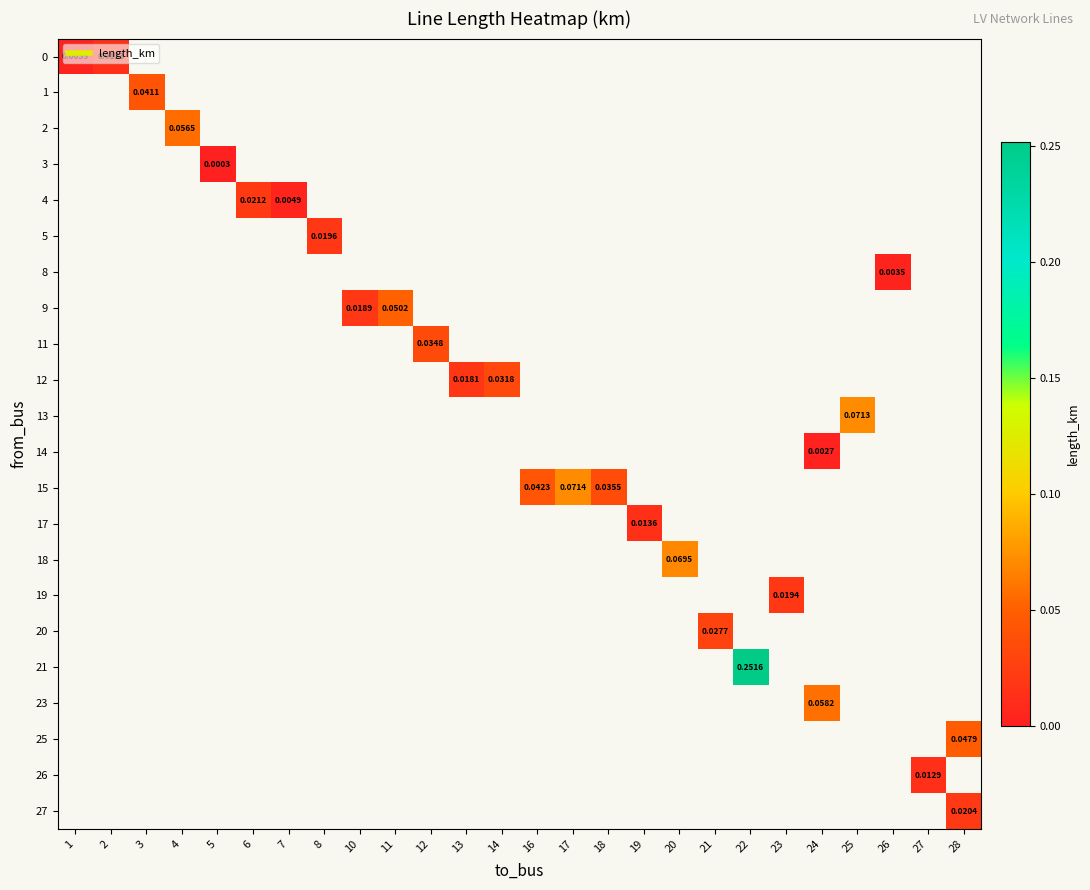

Which label corresponds to the largest value in the chart?

22